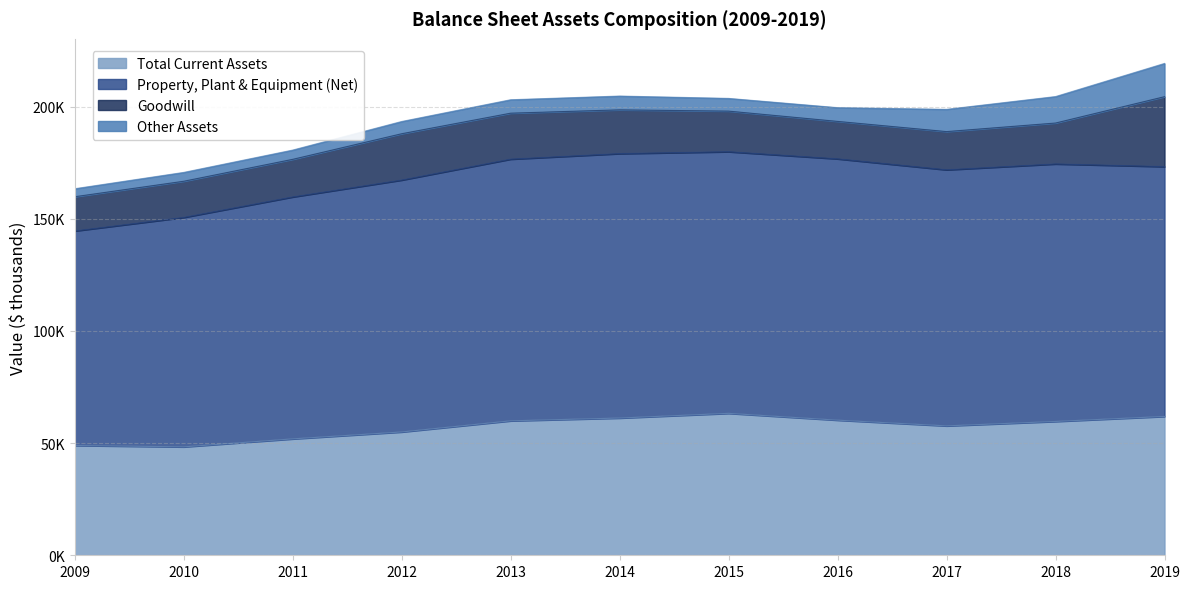

Reading right to left, transcribe all the data shown in this chart.

Total Current Assets: 61897	59664	57689	60239	63278	61185	59940	54975	51893	48331	48949
Property, Plant & Equipment (Net): 111395	114818	114178	116516	116655	117907	116681	112324	107878	102307	95653
Goodwill: 31181	18242	17037	16695	18102	19510	20497	20651	16763	16126	15260
Other Assets: 14822	11798	9921	6131	5671	6149	5987	5456	4129	3942	3567